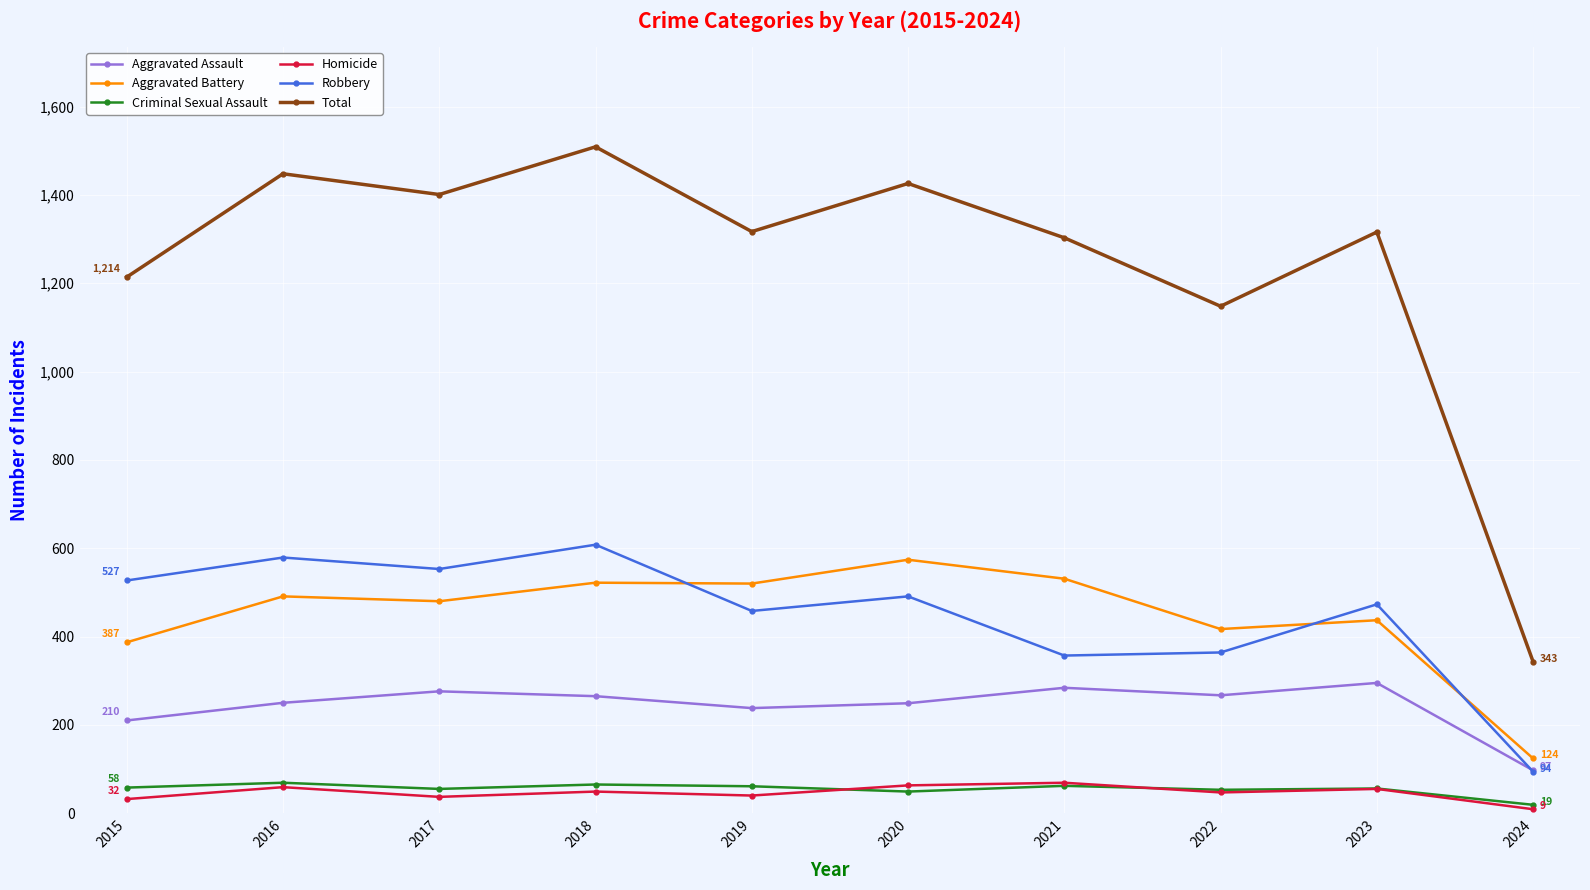

What is the spread (max minus min) of values at 2016?

1389